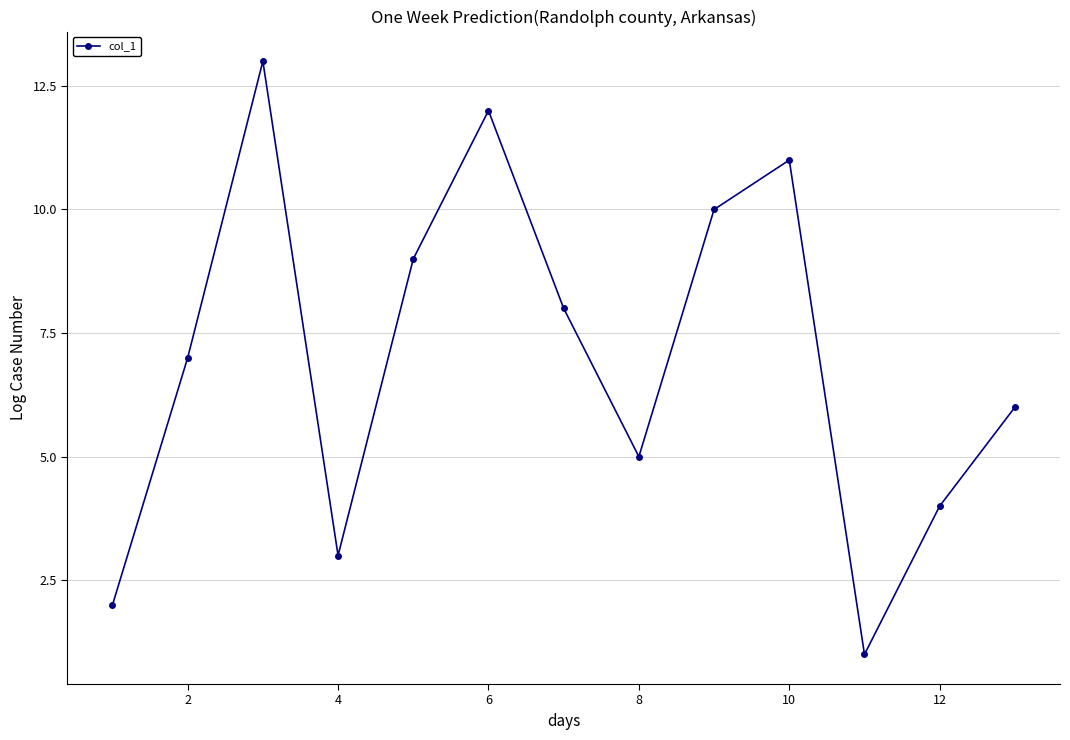

How many categories are shown in the chart?

13